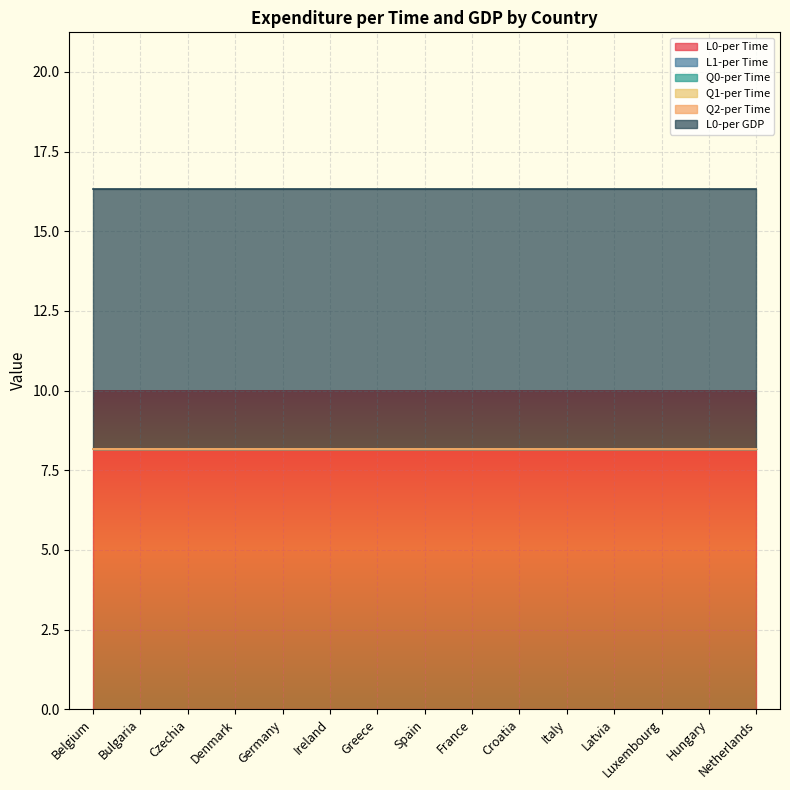

What is the label of the 15th point from the right?

Belgium